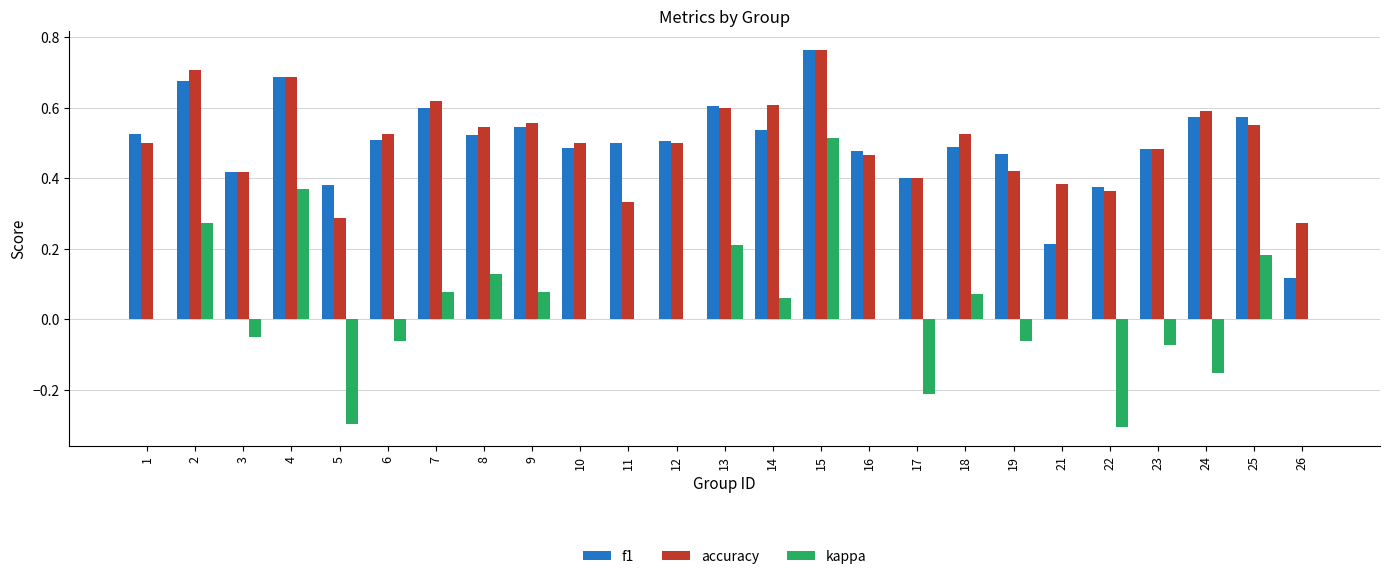

How many accuracy values are between 0 and 1?

25